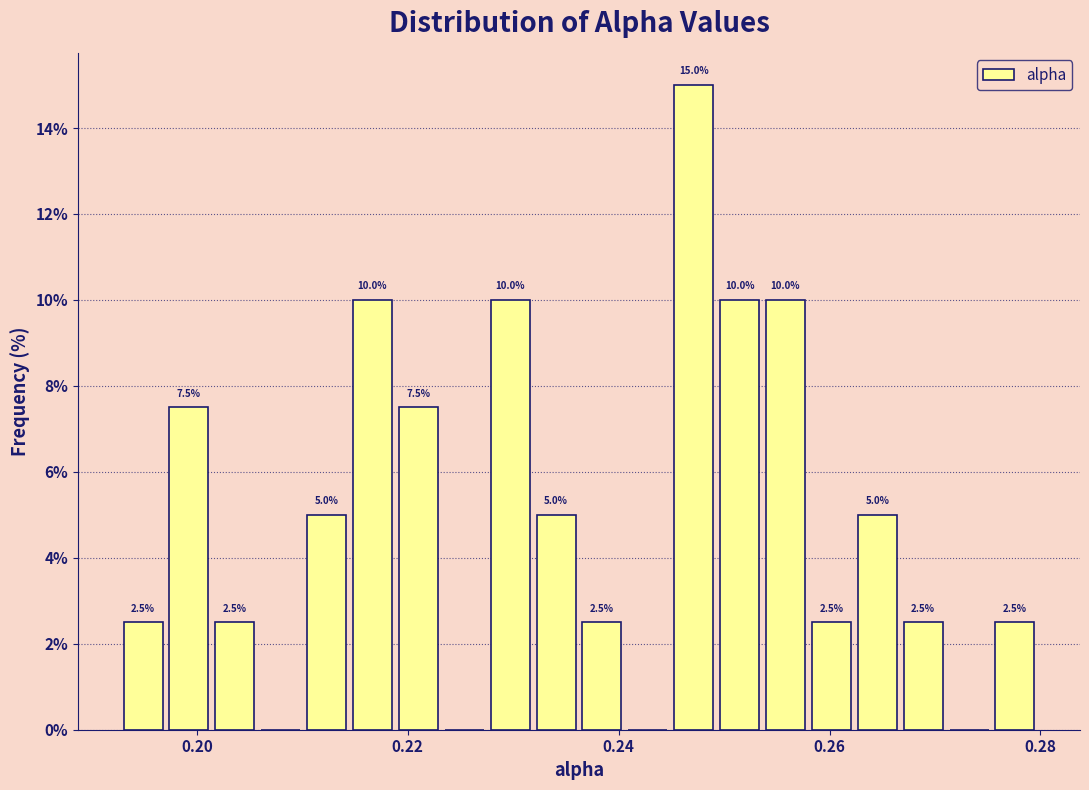

Read against the x-axis, roughly where is the centre of the tallest bar?

0.248